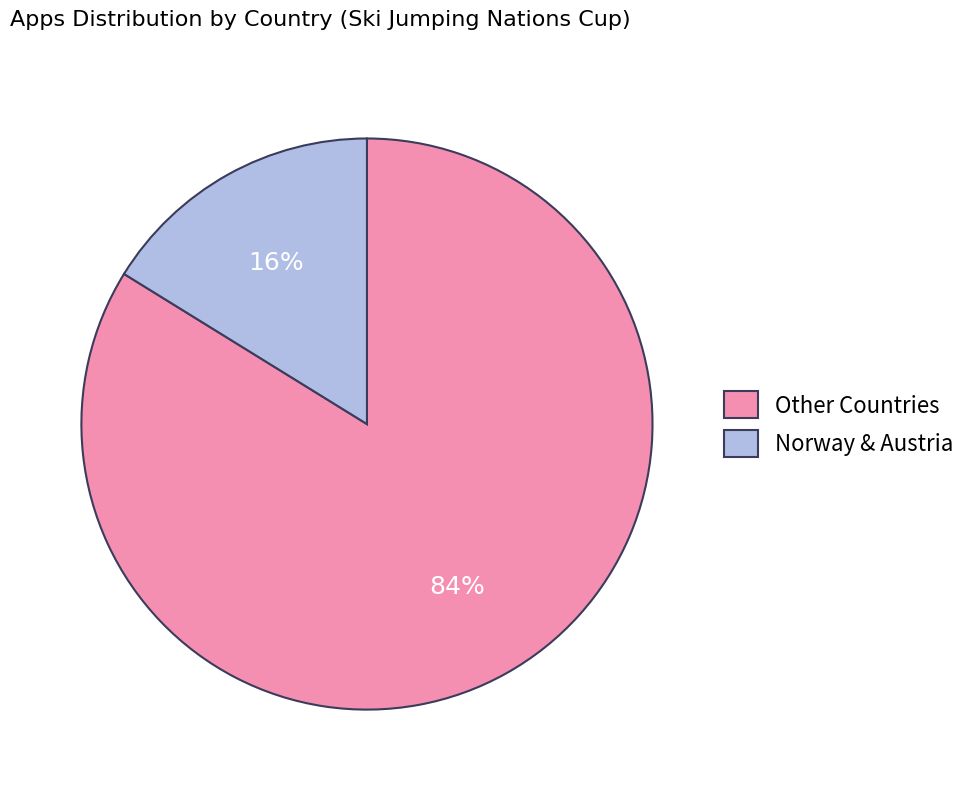

Is it true that Other Countries is 95% of the pie?

False